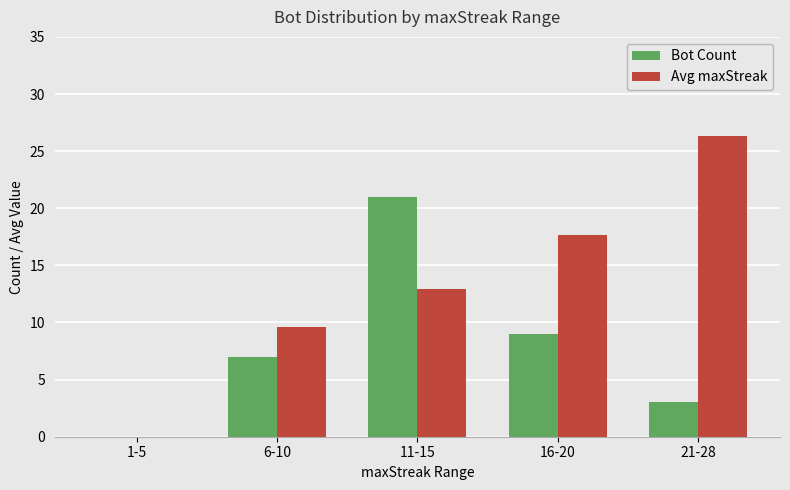

How many groups of bars are there?

5